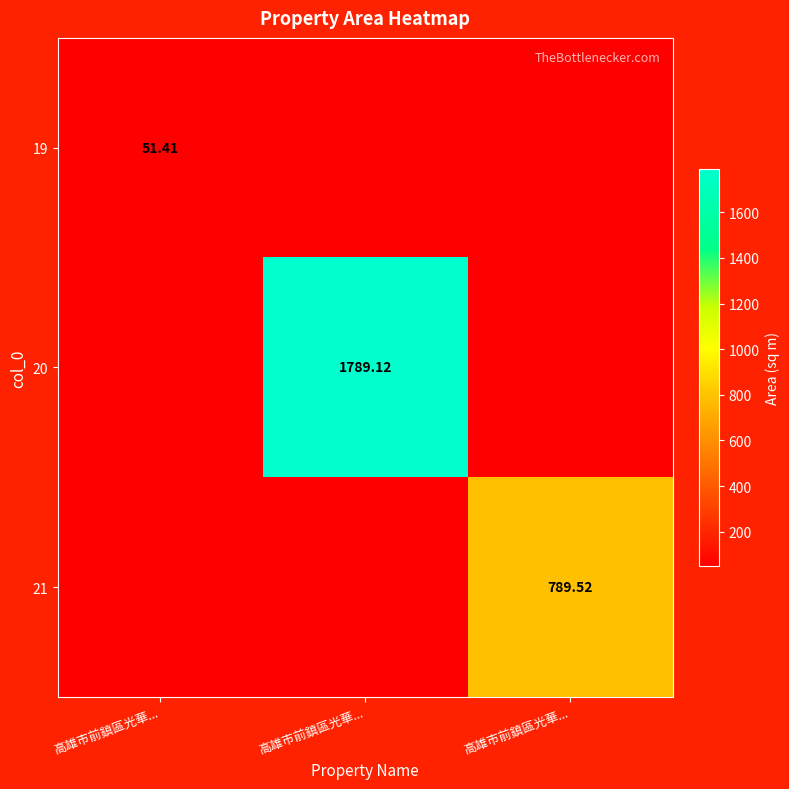

What is the minimum value shown in the chart?

51.4